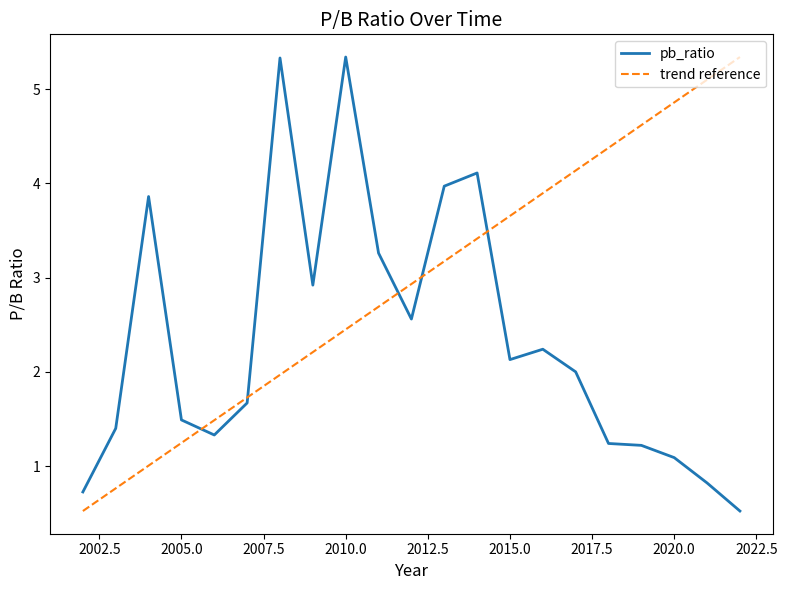

The value at 2005 is 1.5. True or false?

True